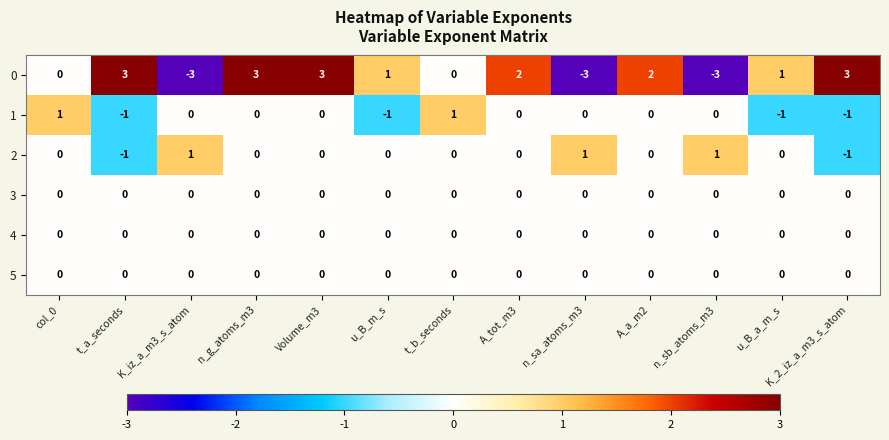

Is it true that 2 equals 0 at K_iz_a_m3_s_atom?

False